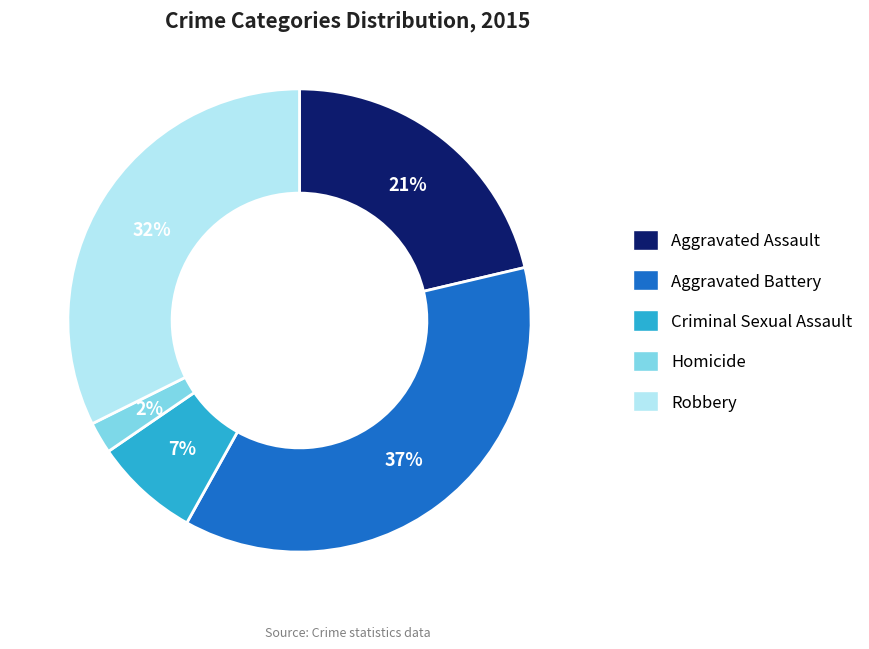

How many slices are in this pie chart?

5